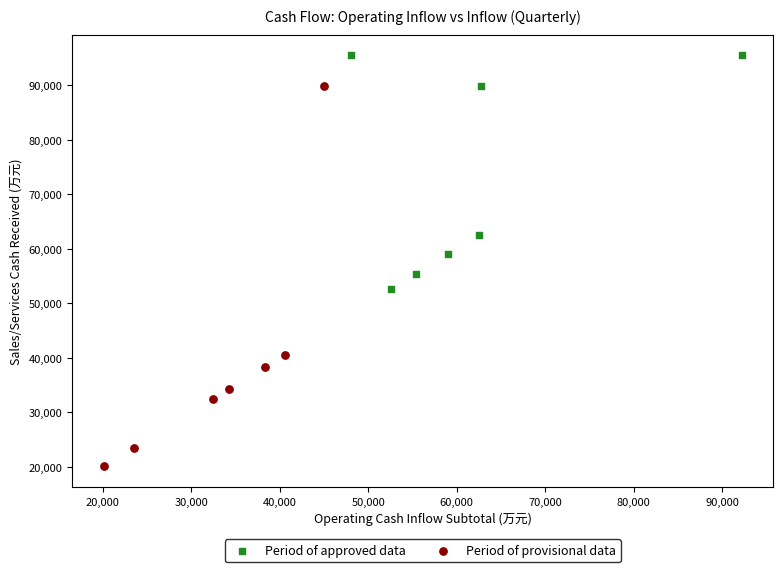

Which series reaches the minimum Y coordinate?

Period of provisional data